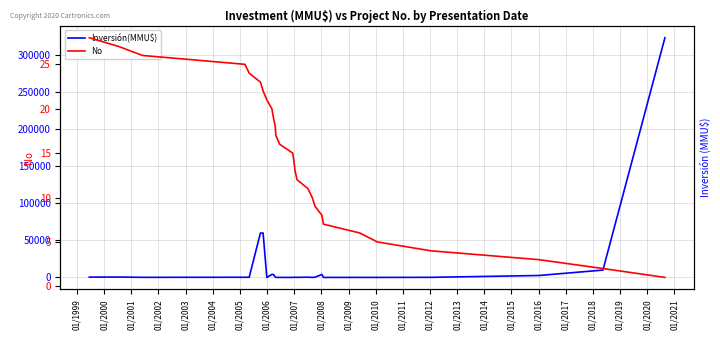

What are all the series names shown in the legend?

Inversión(MMU$), No